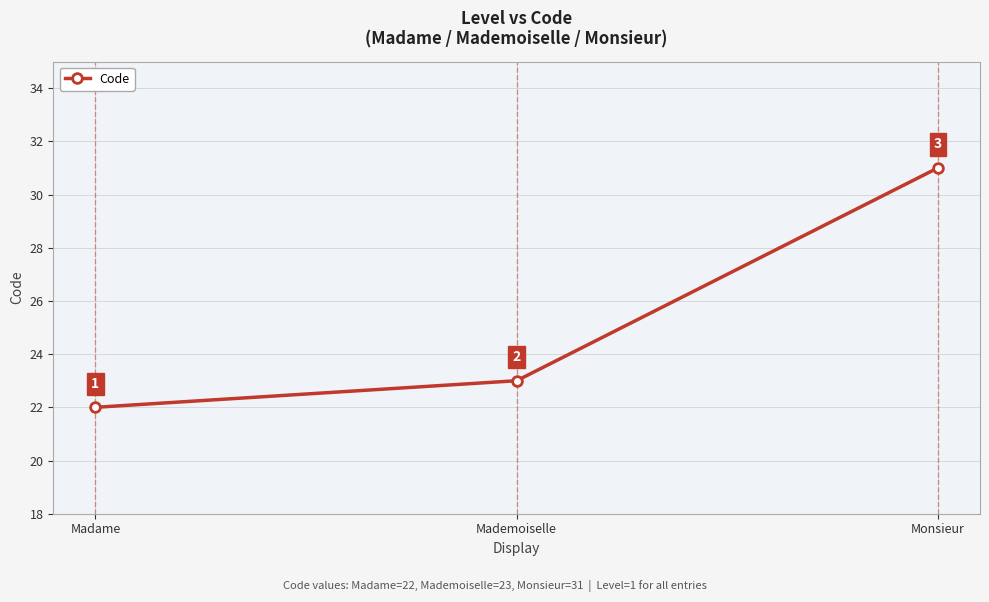

What is the difference between the maximum and second lowest values?

8